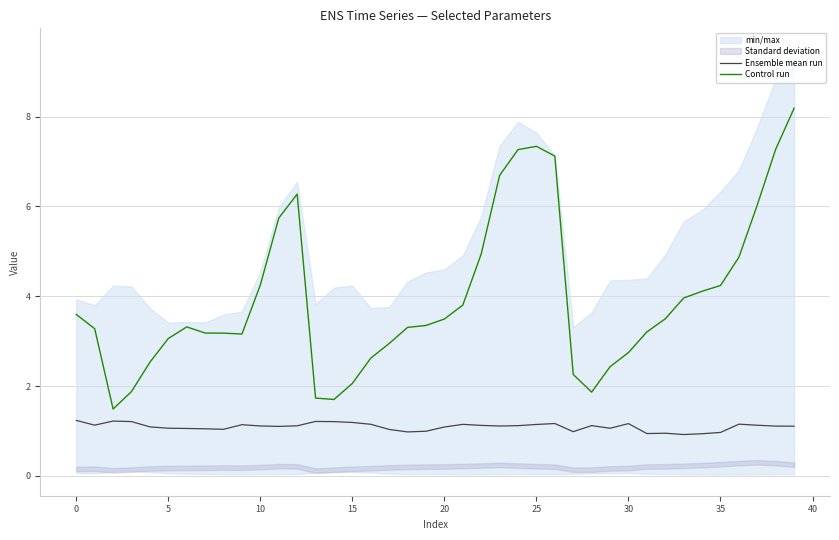

True or false: Ensemble mean run and Control run cross at least once.

False